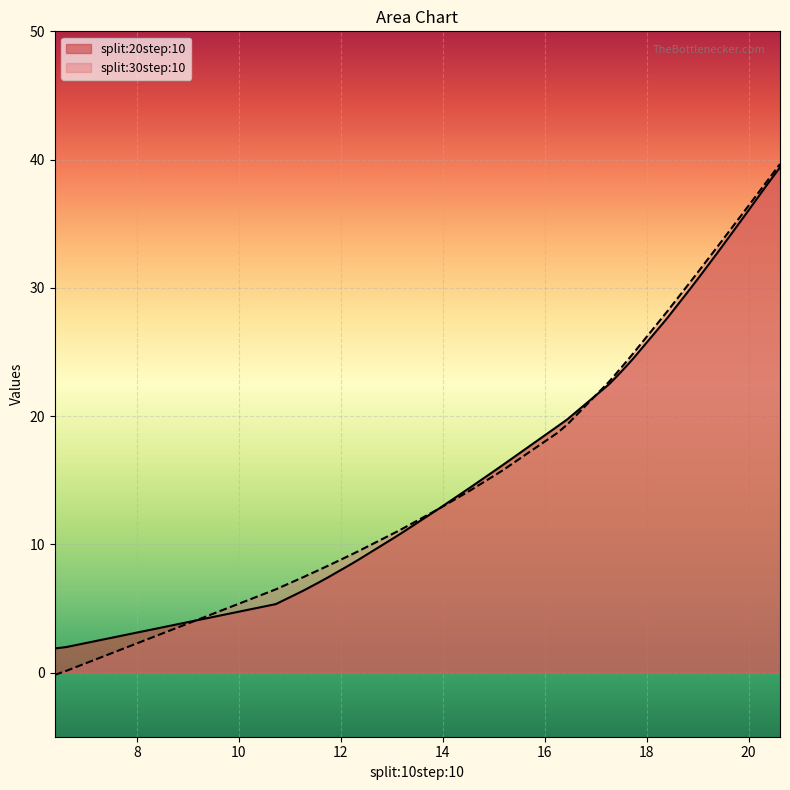

What is the greatest value displayed?

39.6